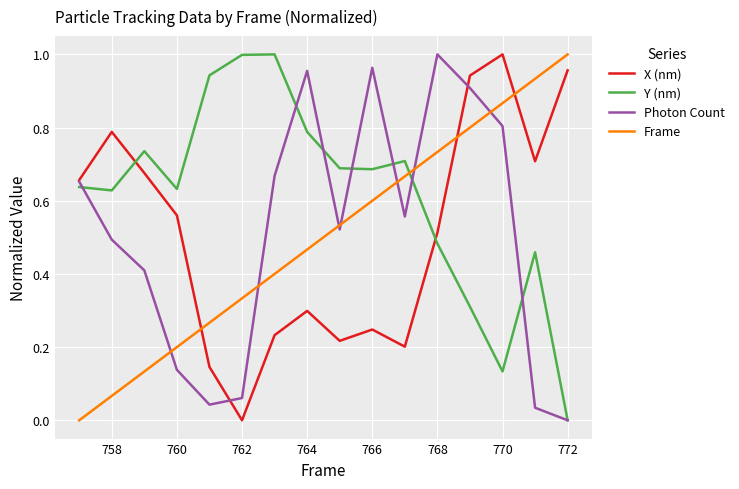

Which series has the largest total across all categories?

Y (nm)